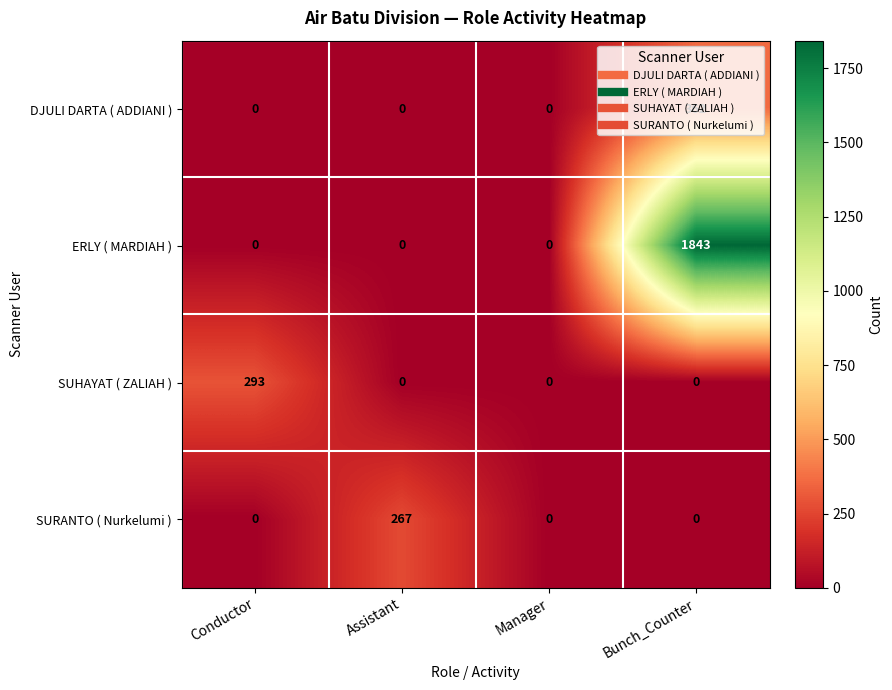

Which series has the widest spread of values?

ERLY ( MARDIAH )